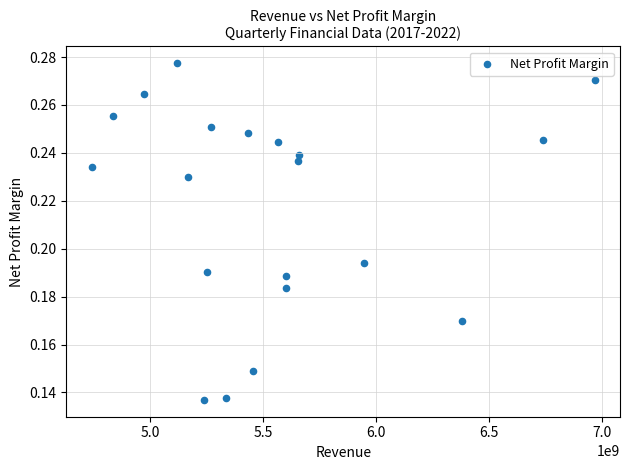

What is the range of X values (max minus min)?

2229000000.0